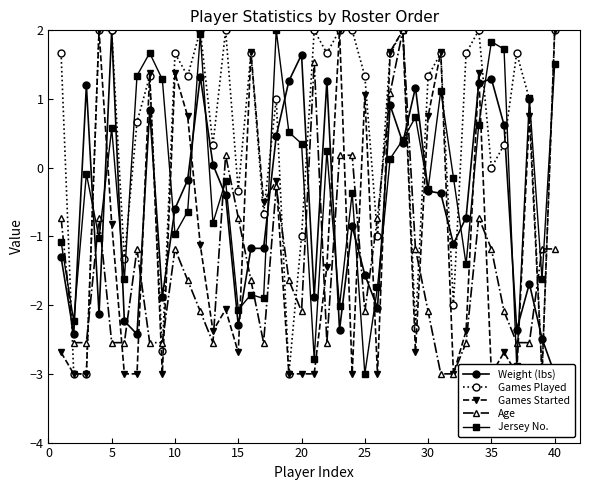

What is the highest value of the Age series?

2.0